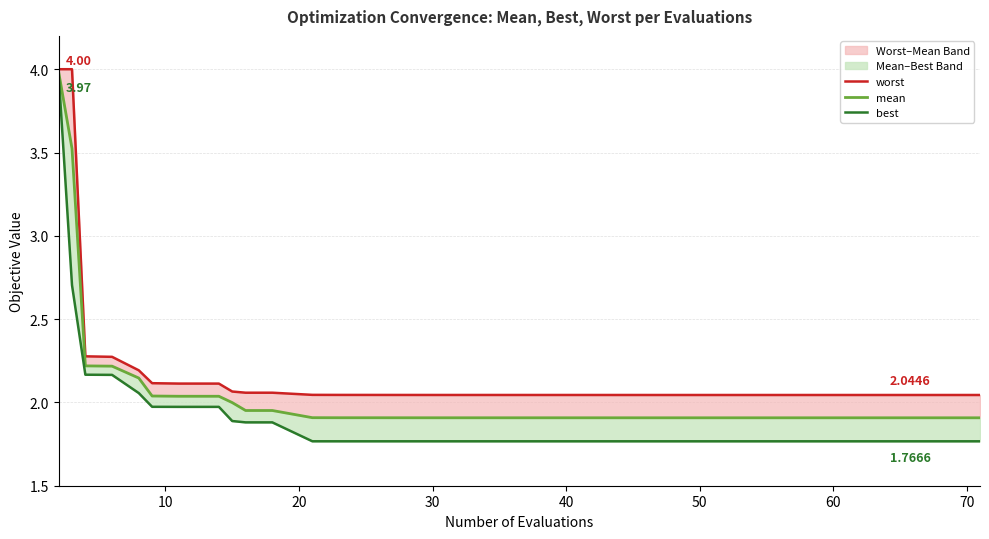

What is the difference between the maximum and minimum values in the best series?

2.2